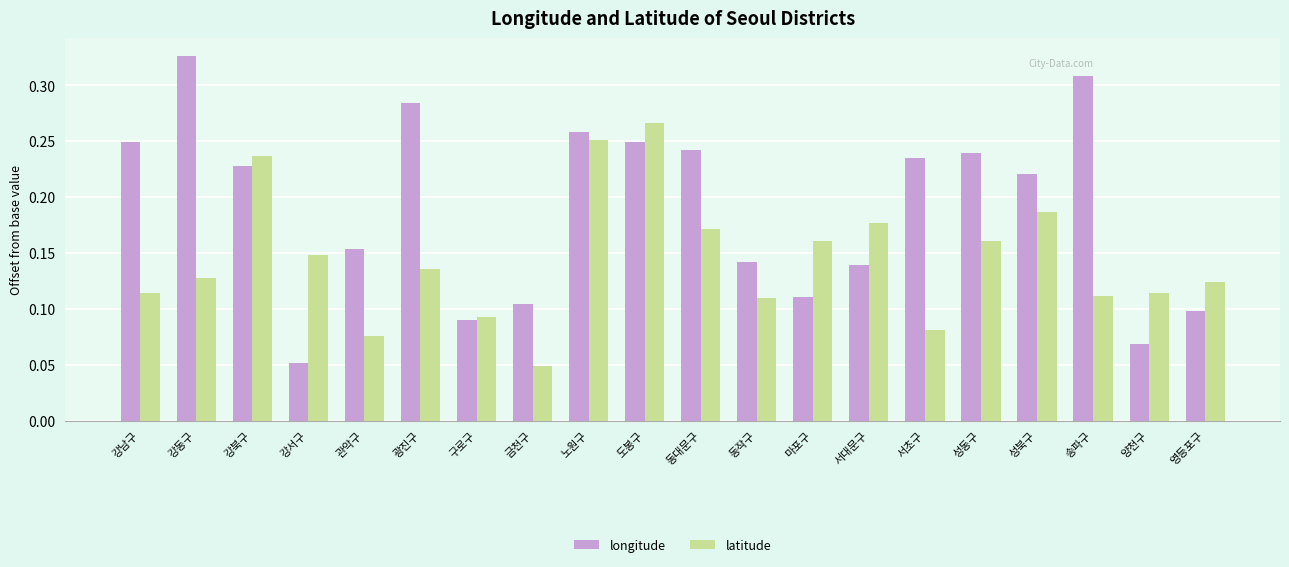

Rank the series at 강북구 from highest to lowest value.

latitude, longitude